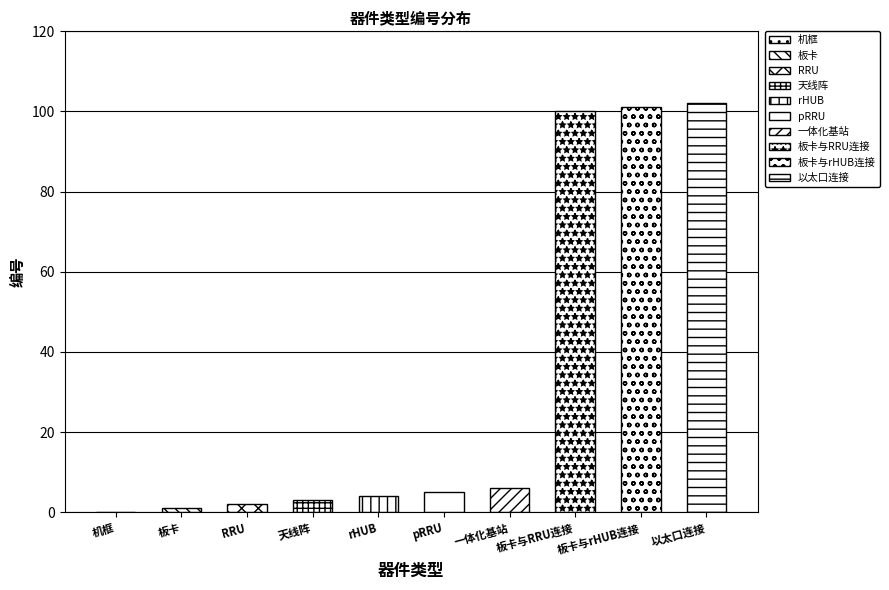

What is the value of the 2nd bar from the left?

1